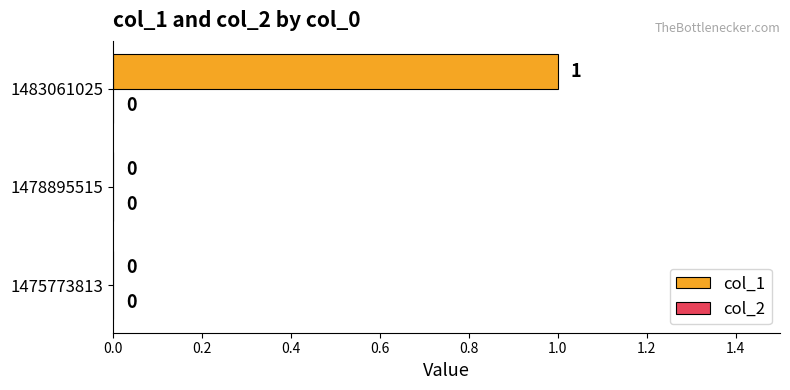

Are the bars horizontal?

Yes